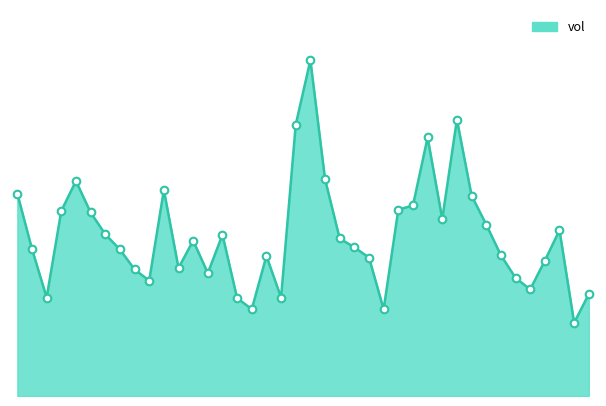

Does the chart have visible grid lines?

No